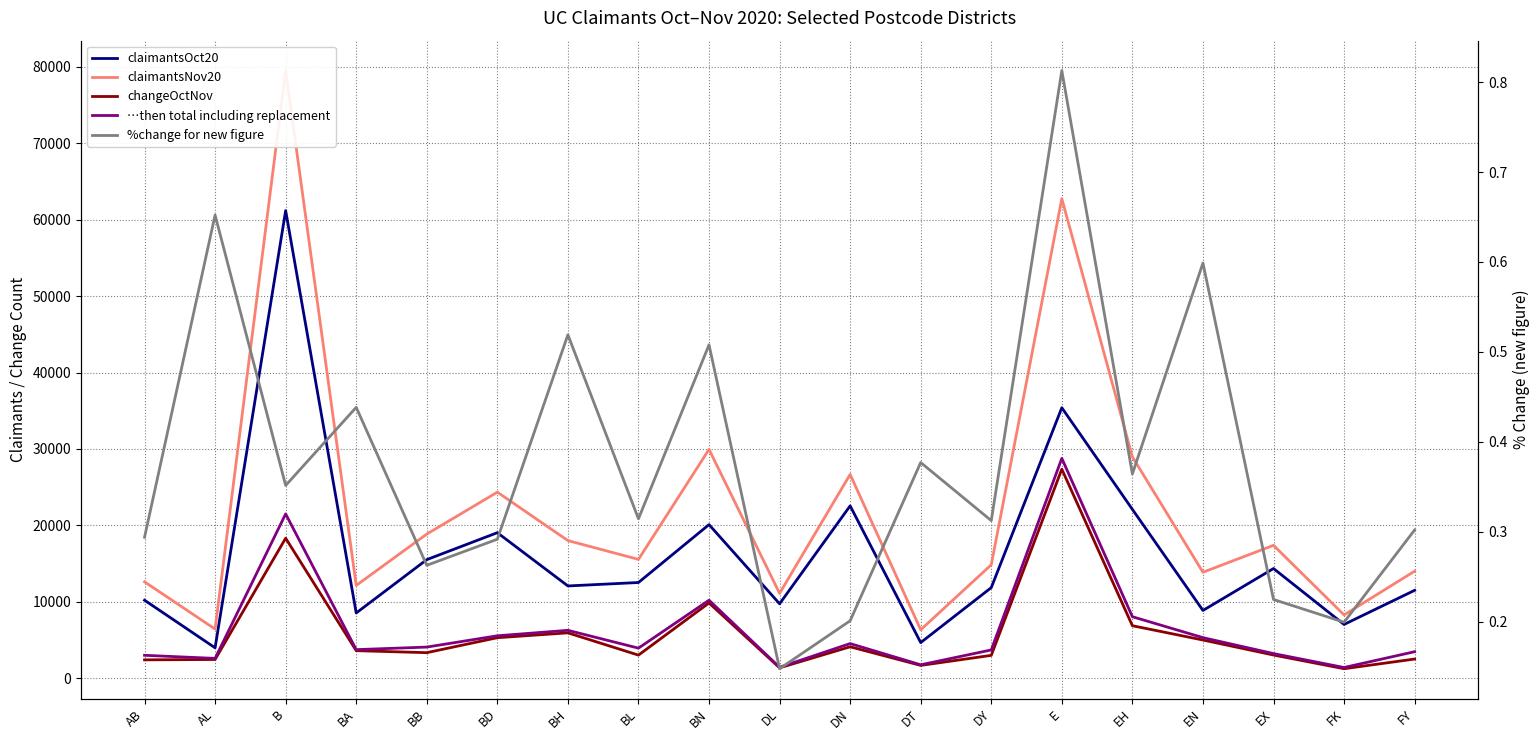

What is the highest value of the claimantsOct20 series?

61188.0